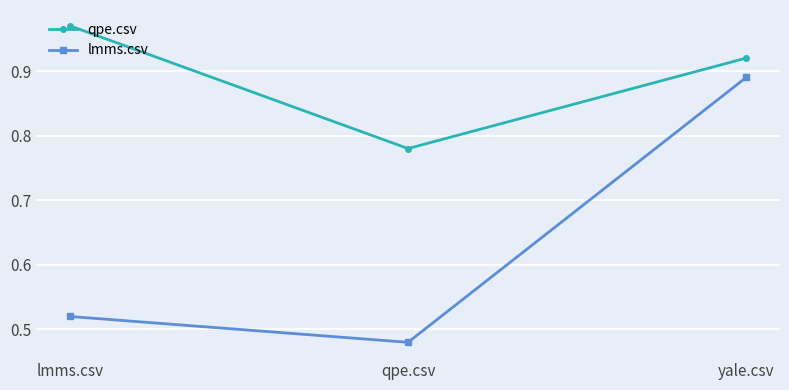

What position from the left is yale.csv?

3